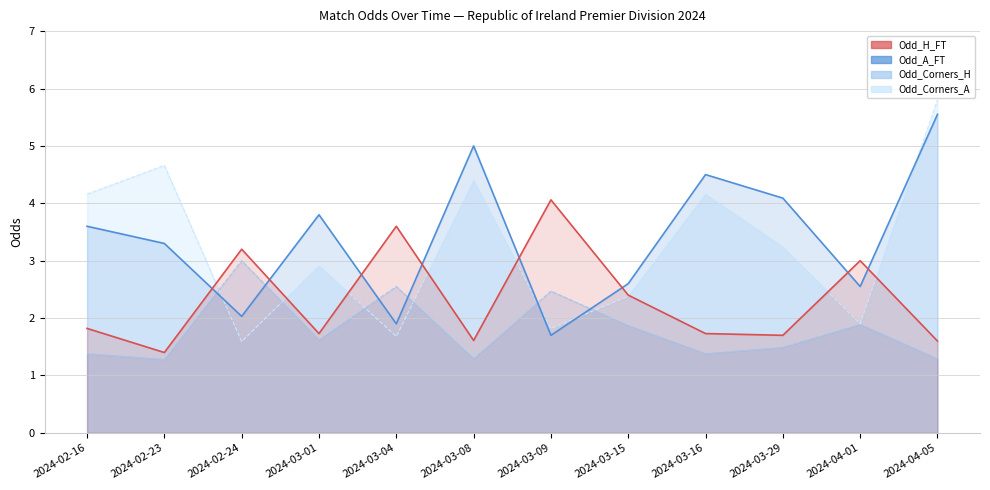

At which label does Odd_Corners_A line reach its minimum?

2024-02-24